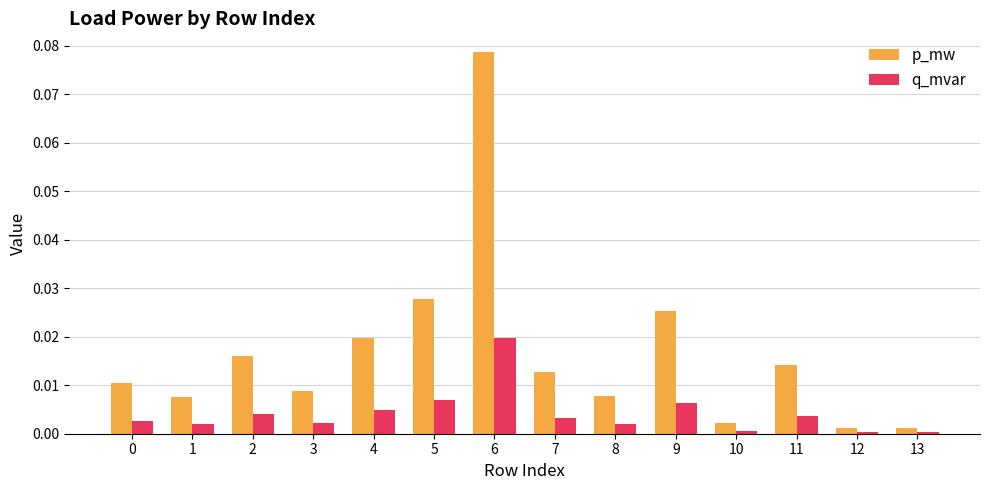

True or false: q_mvar has a value of 0.0 at 7.

True